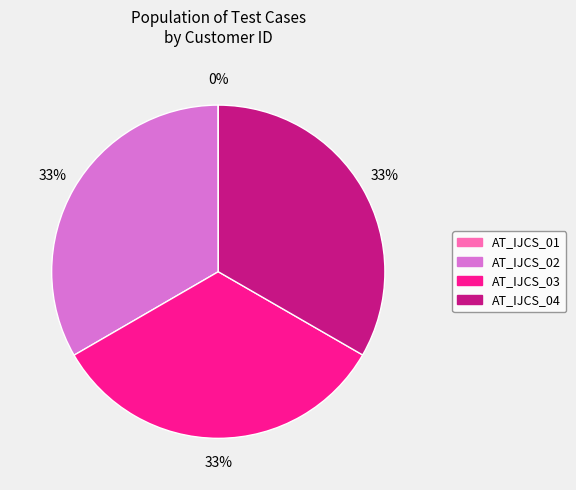

To the nearest percent, what percentage of the pie is AT_IJCS_03?

33%